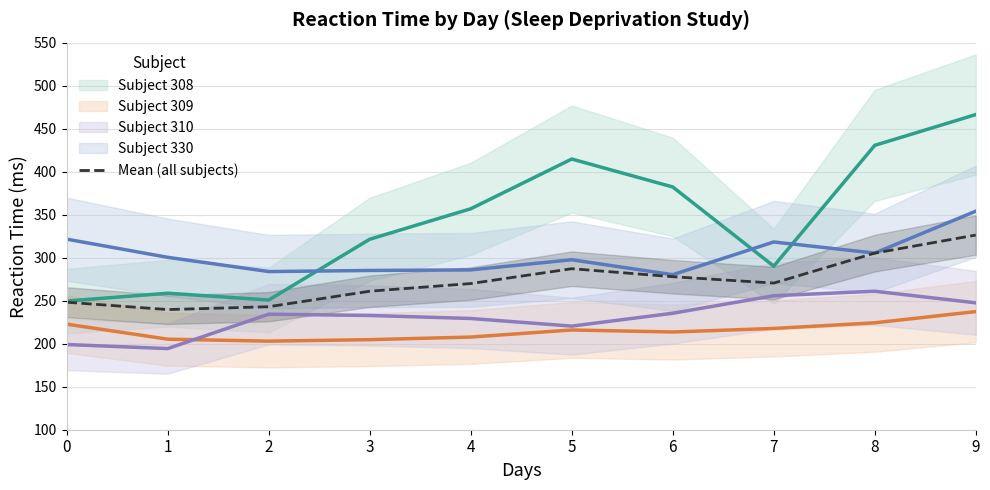

List the labels in order of value, smallest first.

1, 2, 0, 3, 4, 7, 6, 5, 8, 9